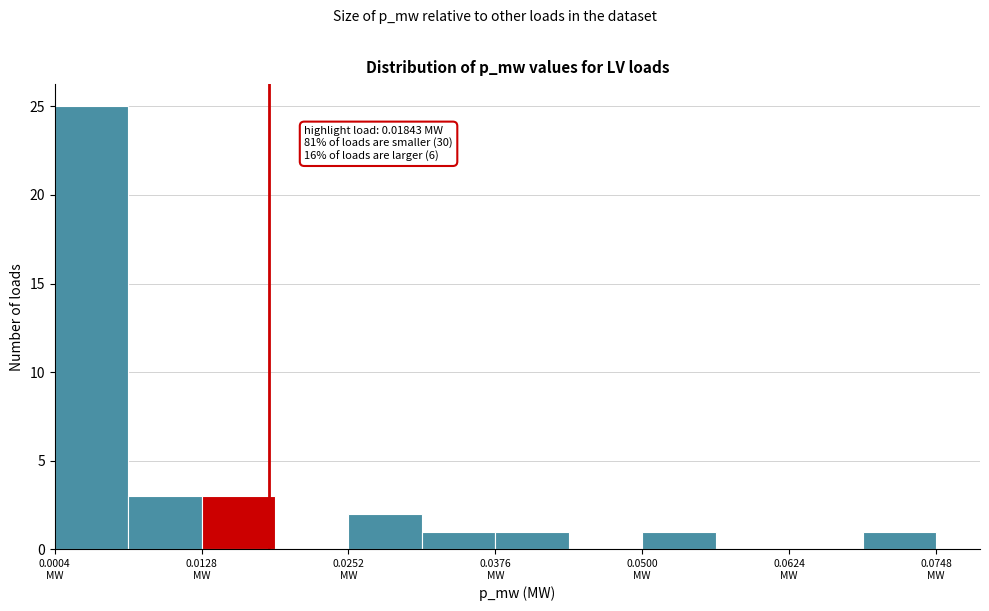

Around what value on the x-axis is the tallest bar? Give the approximate position of its centre, as read against the axis.

0.004